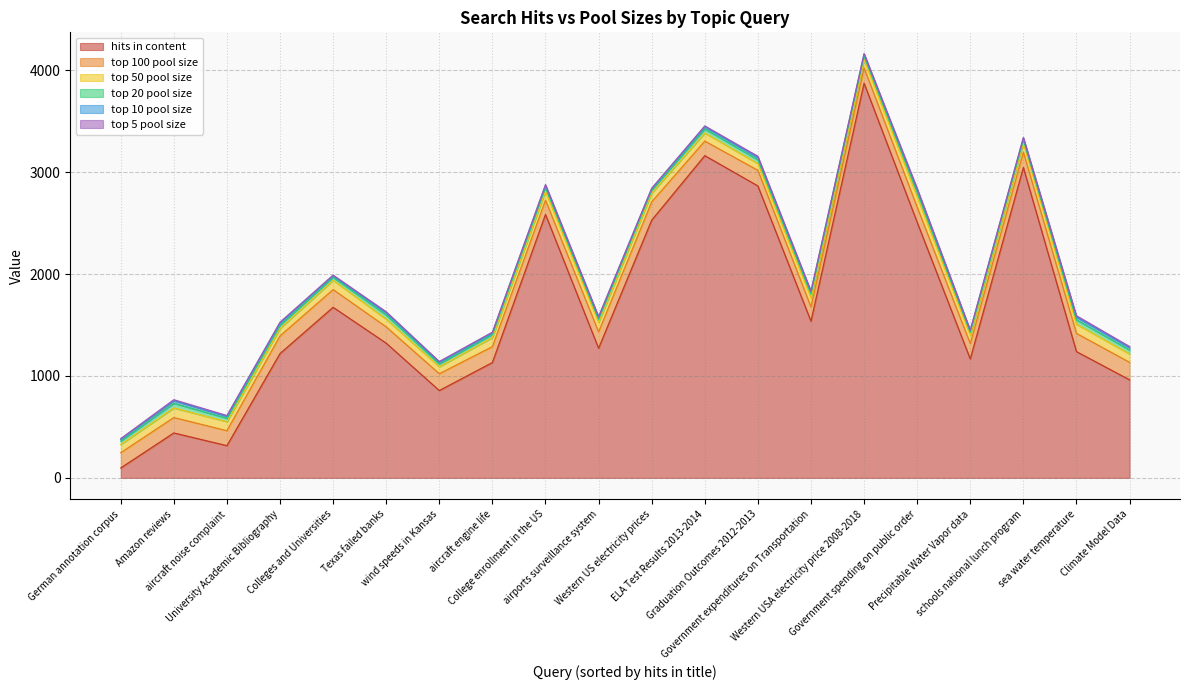

What is the value of the top 50 pool size point at the 14th from the left?

80